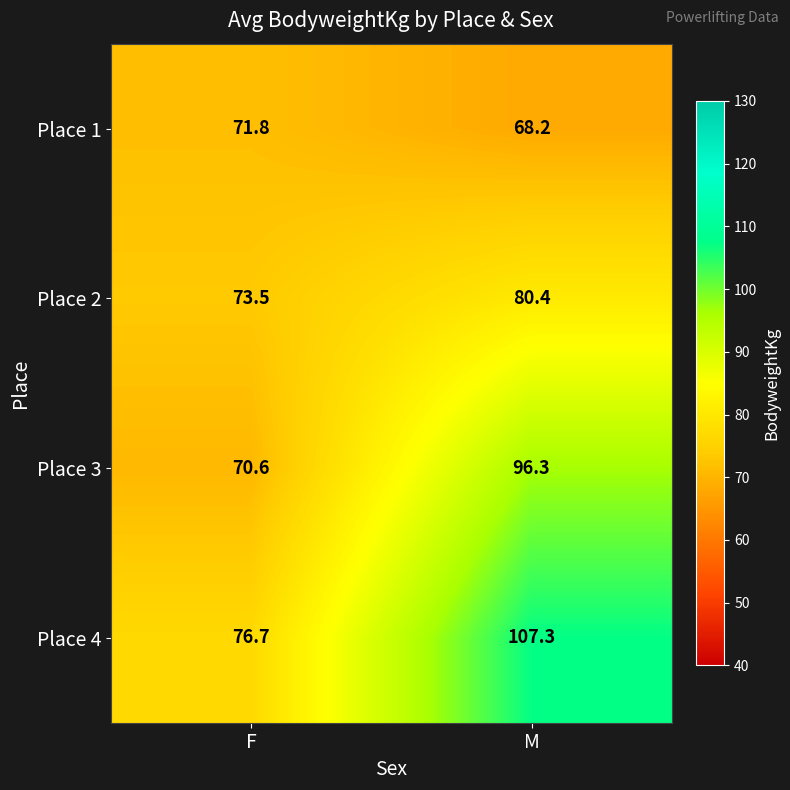

At M, list the series in order from largest to smallest.

Place 4, Place 3, Place 2, Place 1